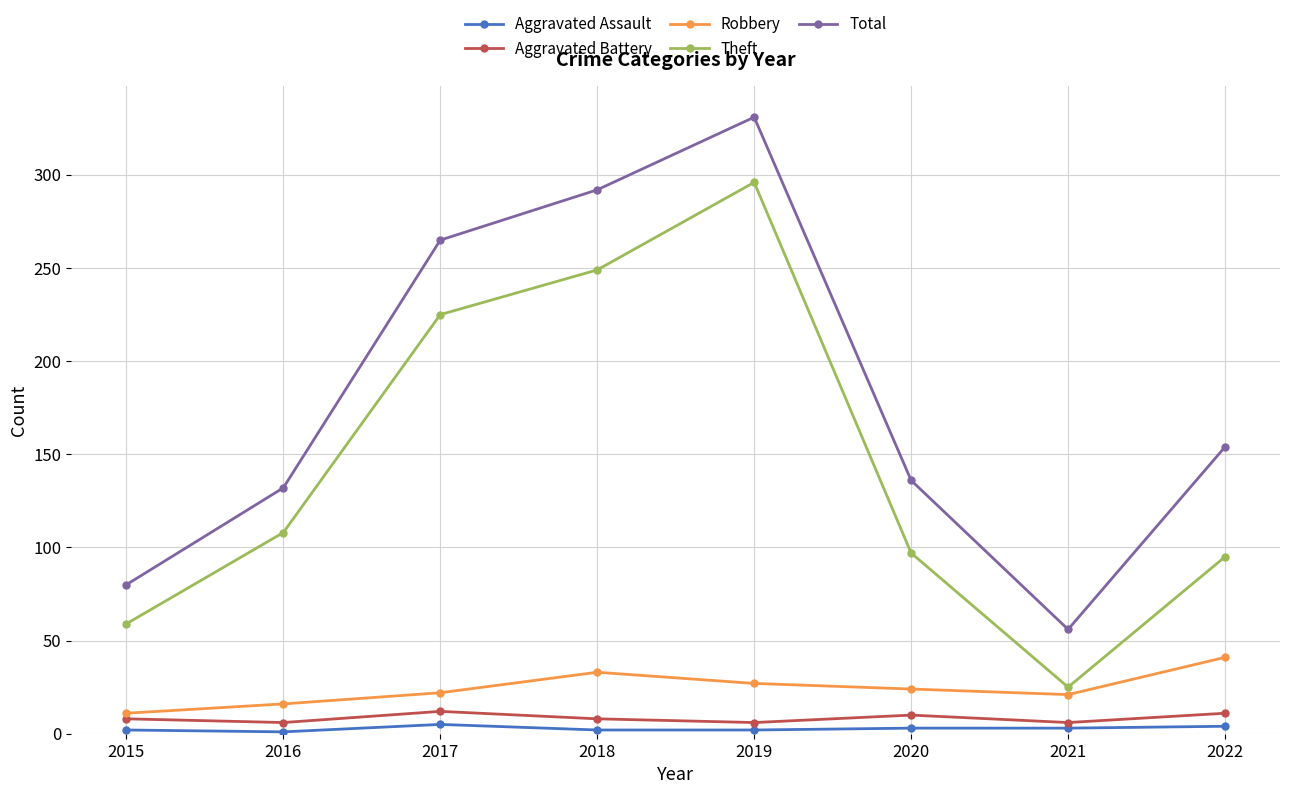

True or false: Aggravated Battery and Aggravated Assault cross at least once.

False